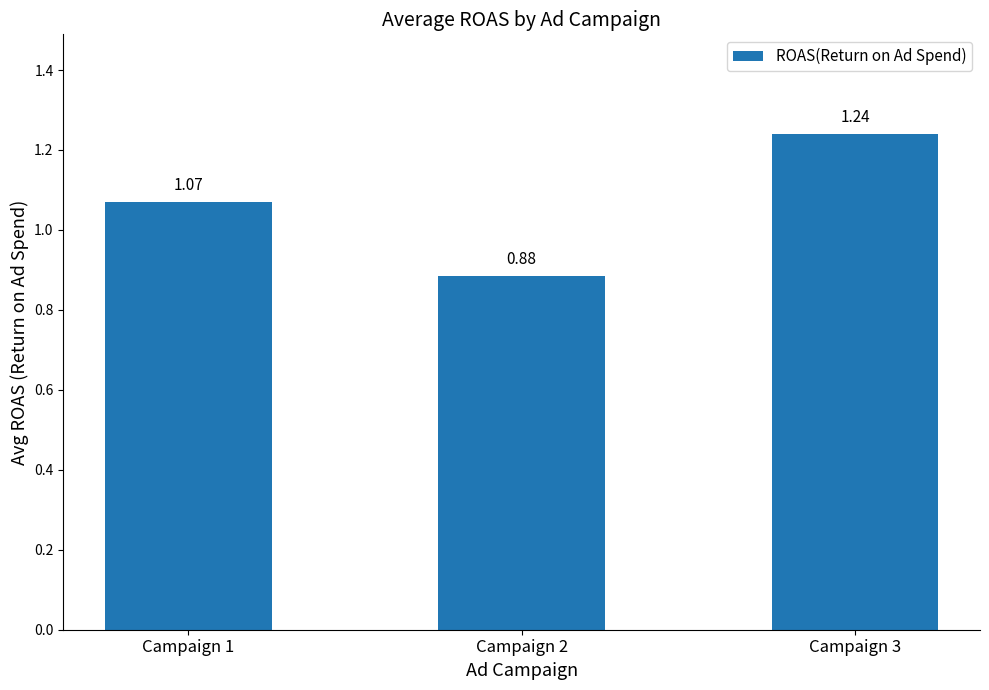

List the labels in order of value, largest first.

Campaign 3, Campaign 1, Campaign 2